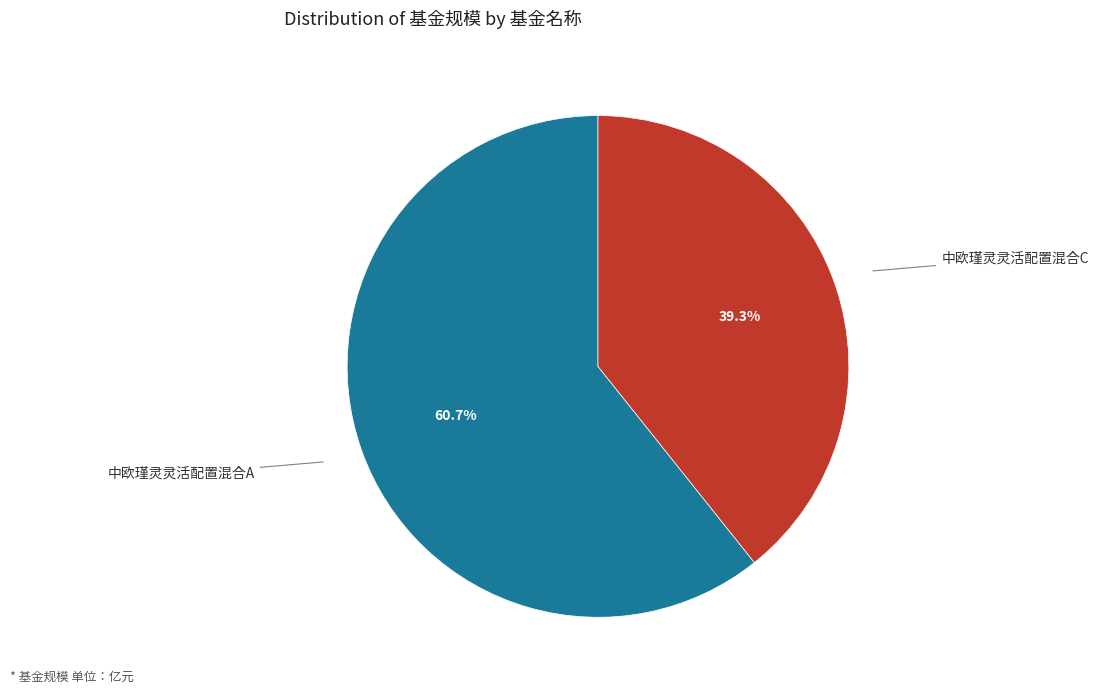

Is there a majority slice in this chart?

Yes